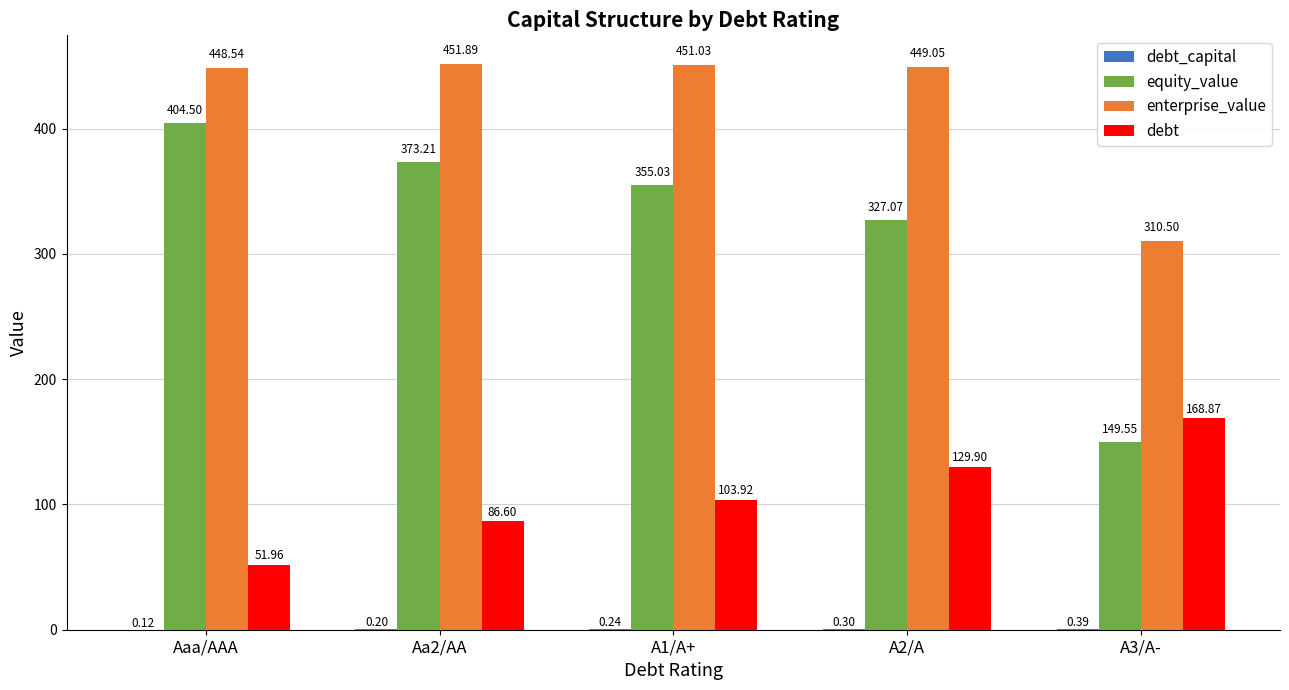

At which category is the sum across all series the highest?

Aa2/AA